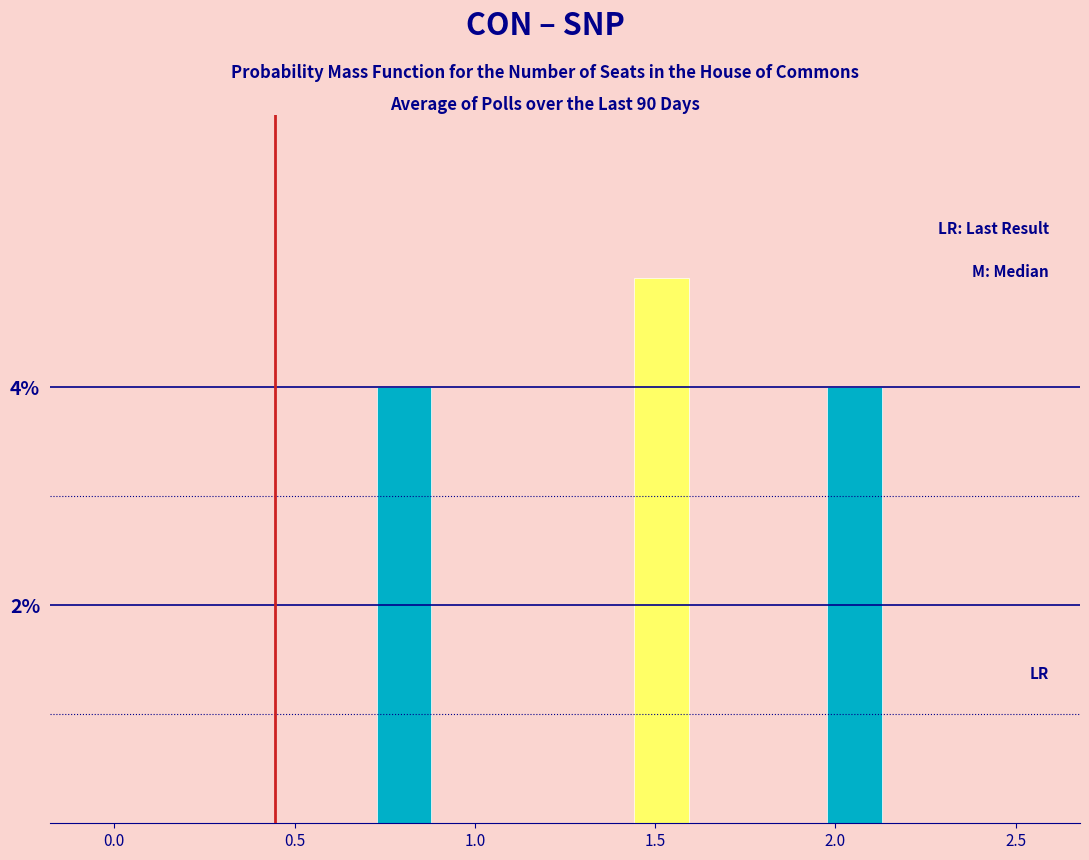

Around what value on the x-axis is the tallest bar? Give the approximate position of its centre, as read against the axis.

1.50